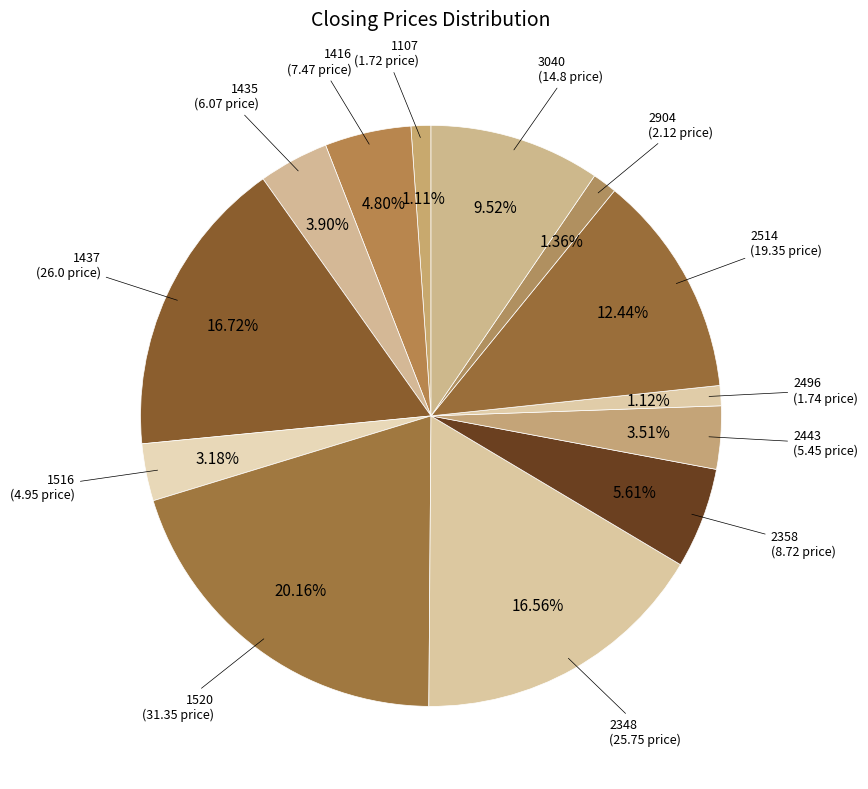

How many segments does this pie chart have?

13